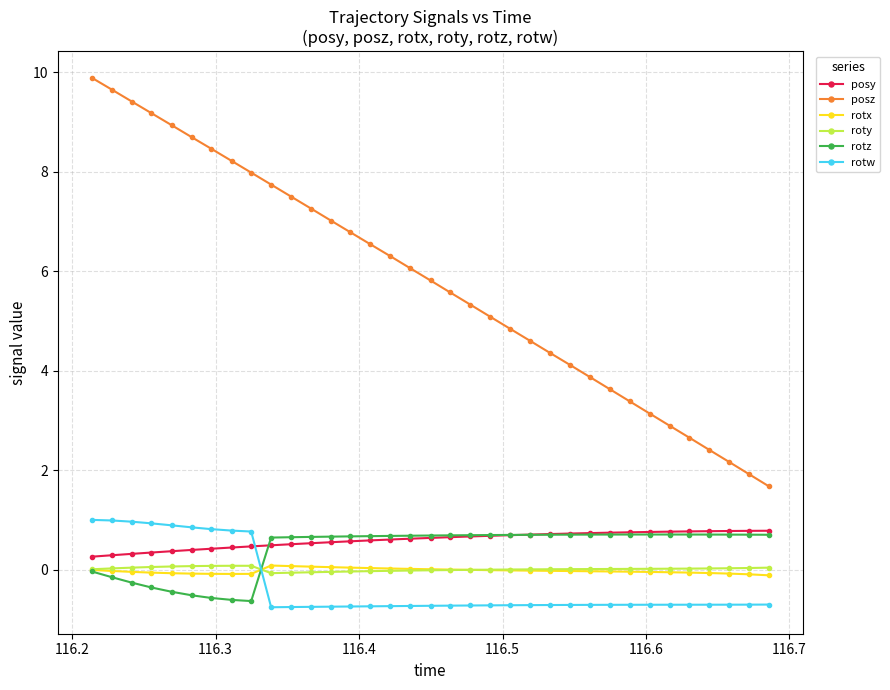

Which series has the widest spread of values?

posz